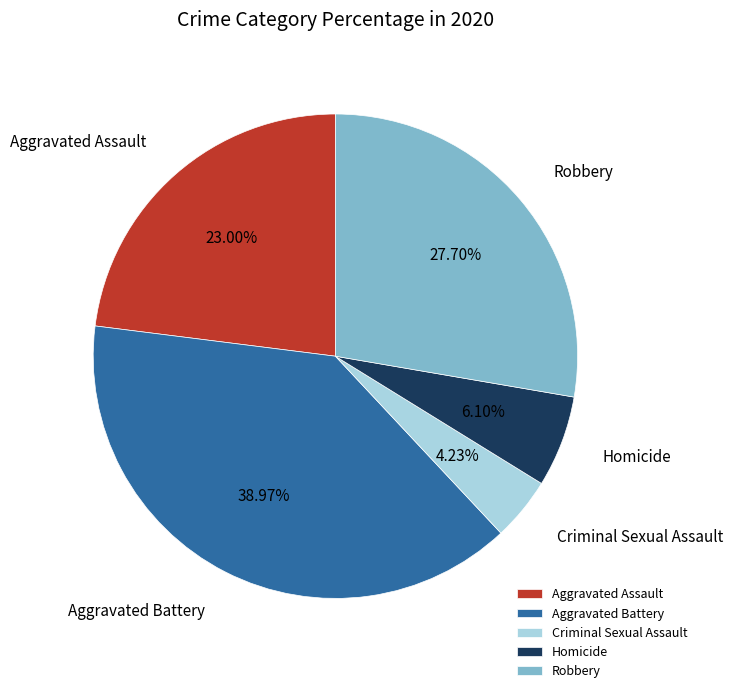

To the nearest percent, what is the average slice percentage?

20%